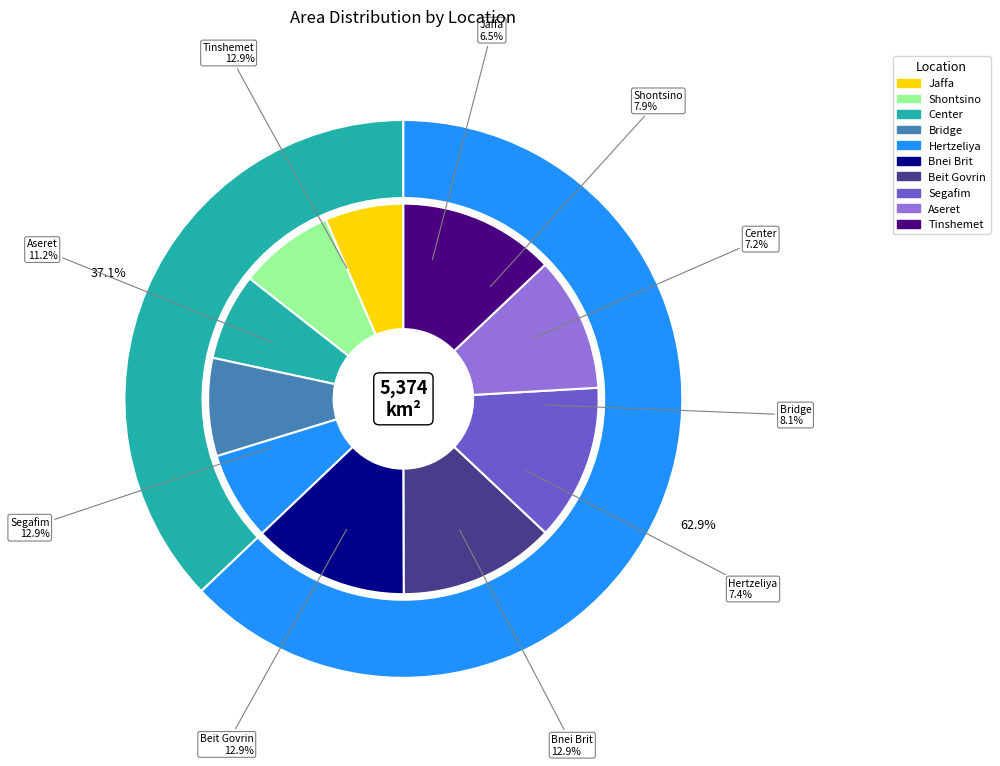

How many segments does this pie chart have?

10